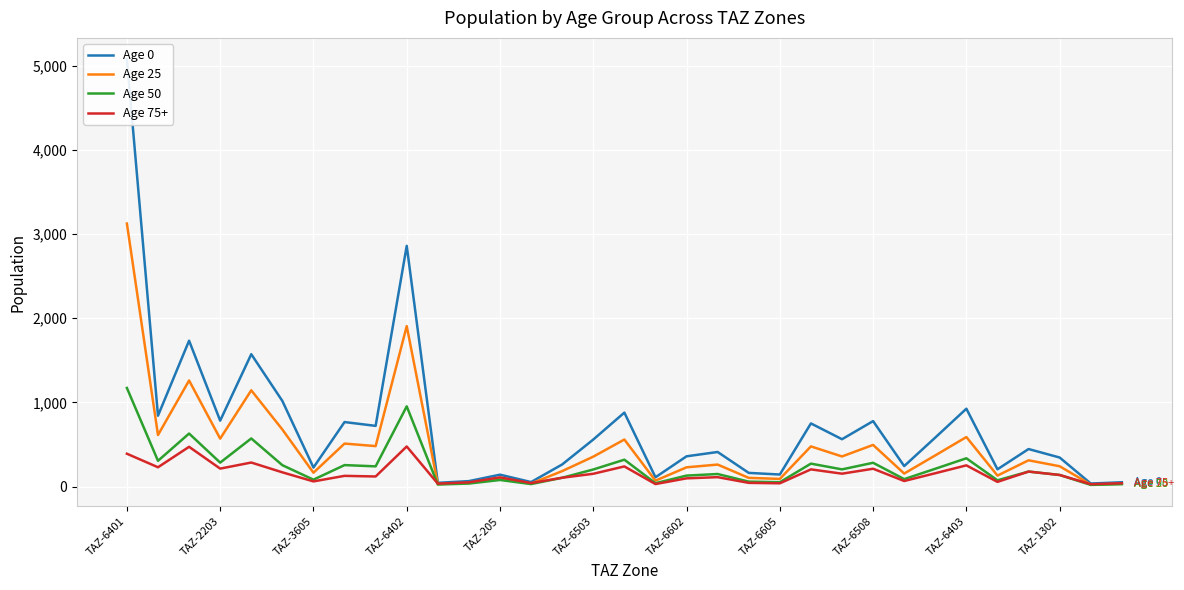

What is the highest value of the Age 75+ series?

476.5